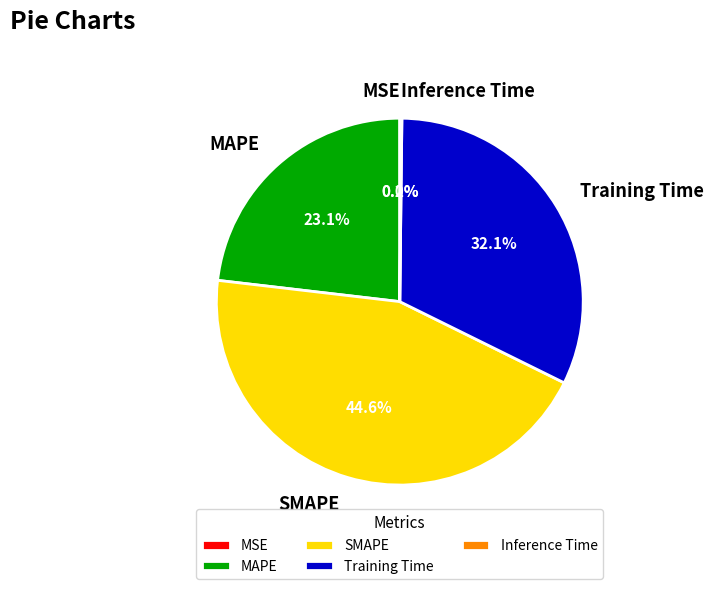

To the nearest percent, what is the average slice percentage?

20%